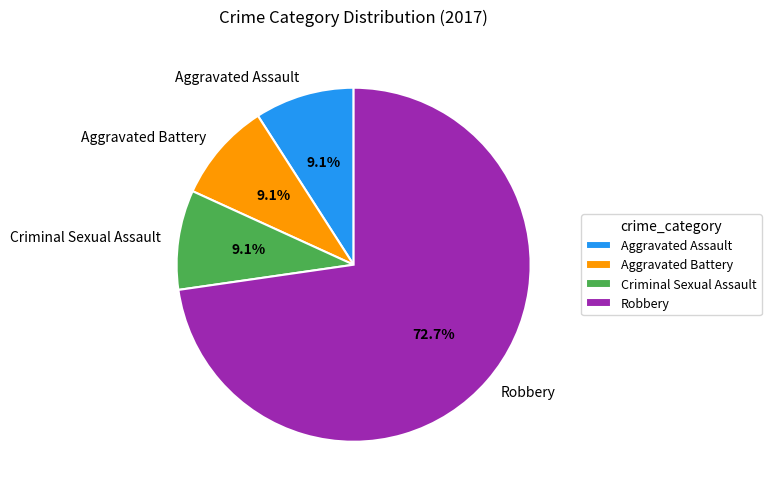

Is it true that Aggravated Assault is 1% of the pie?

False